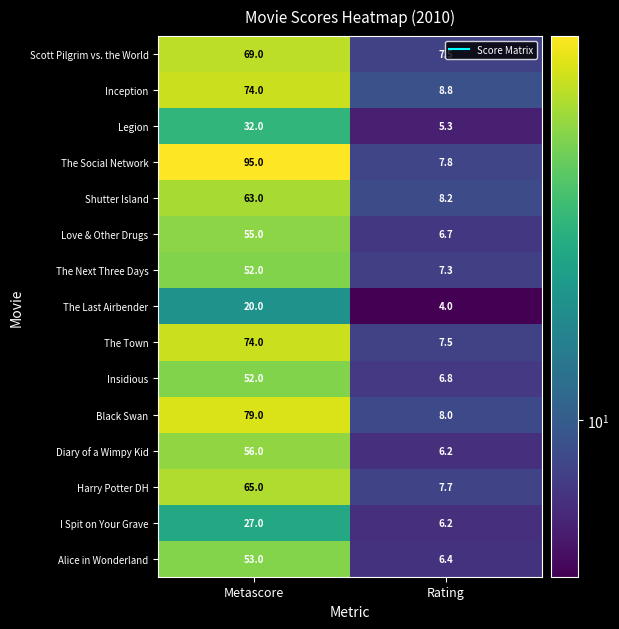

Which category has the lowest value in the The Last Airbender series?

Rating